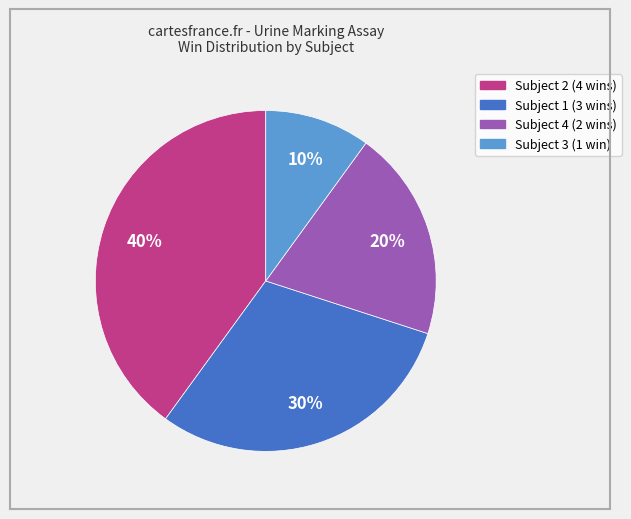

True or false: Subject 4 accounts for 11% of the total.

False